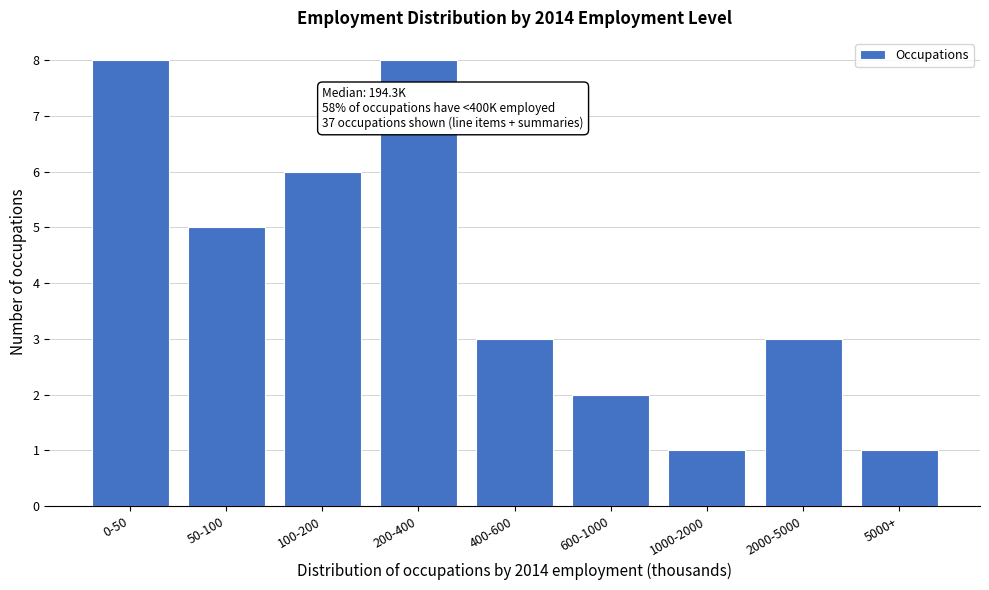

Reading left to right, list all the values displayed in this chart.

0-50=8	50-100=5	100-200=6	200-400=8	400-600=3	600-1000=2	1000-2000=1	2000-5000=3	5000+=1